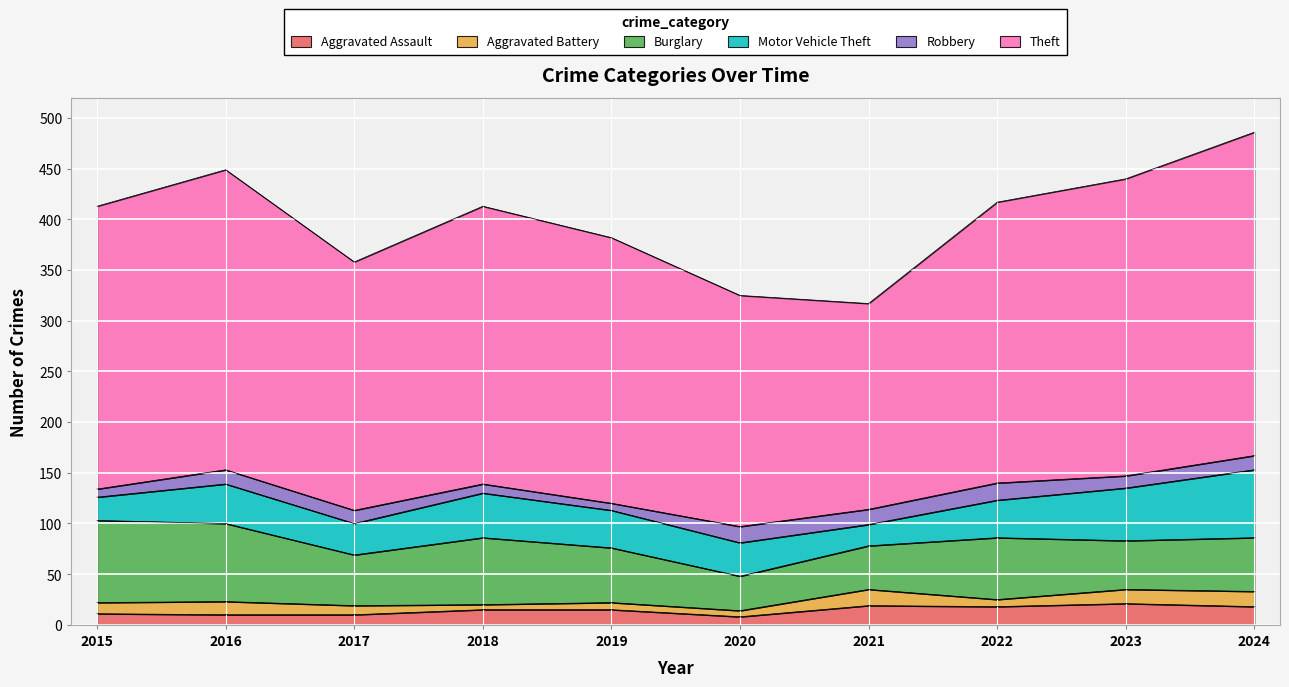

Which series has the largest total across all categories?

Theft